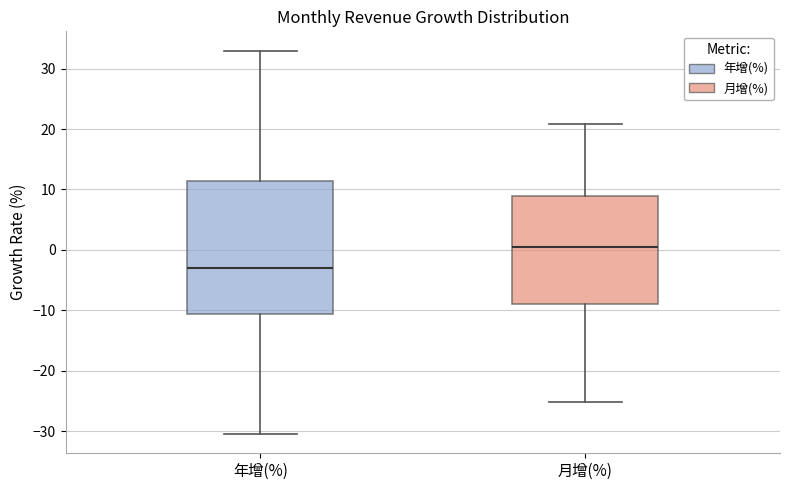

Reading left to right, transcribe this box plot: for each box, give where its median line is, the range the box spans, and where its two whiskers end, as read against the y-axis. The values are not printed on the chart, so give them approximately, as read against the axis.

年增(%): median -3, box -11 to 11, whiskers -30 to 33
月增(%): median 0, box -9 to 9, whiskers -25 to 21